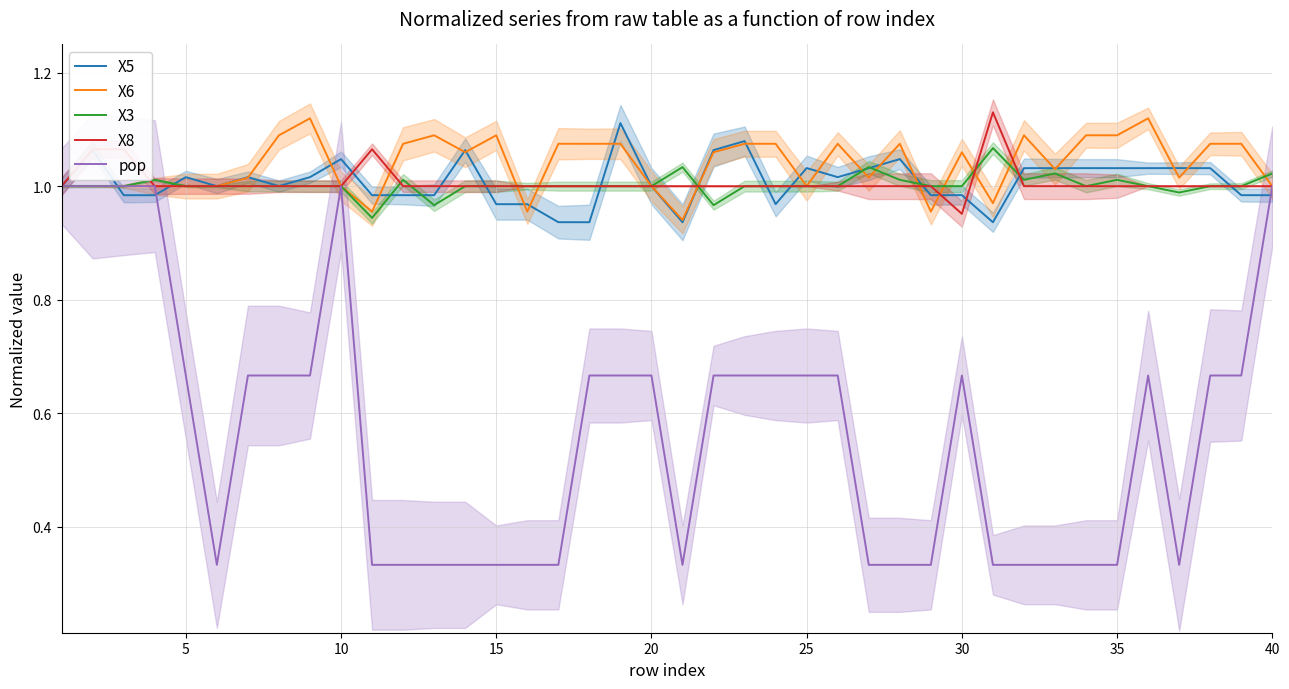

Is it true that X3 equals 0.3 at 40?

False